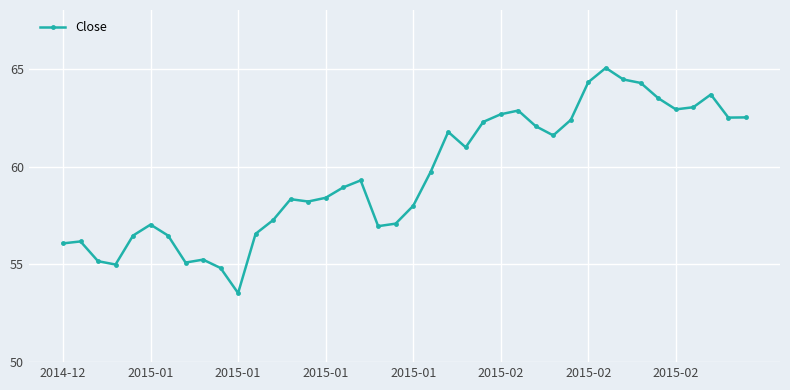

What is the maximum value shown in the chart?

65.0